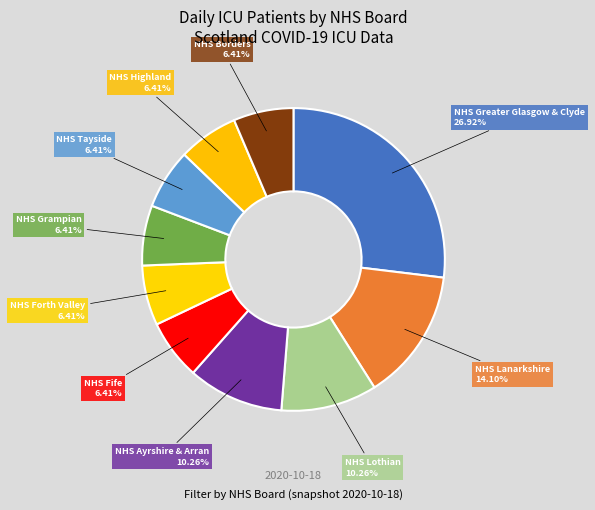

How many segments does this pie chart have?

10